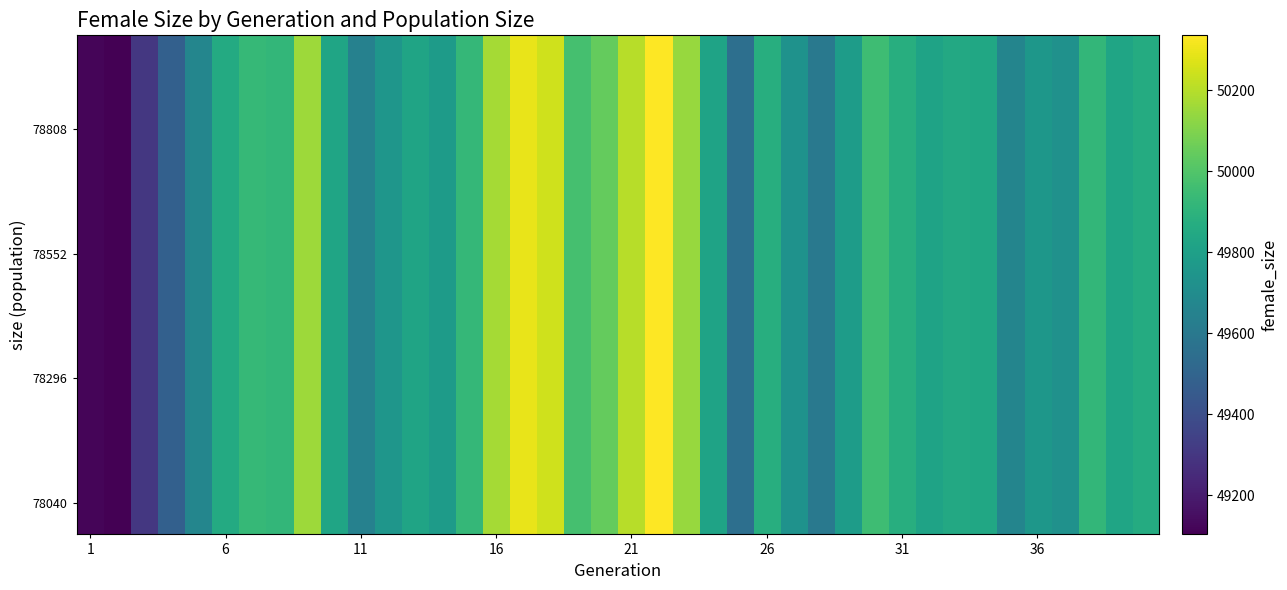

How many data points does each series have?

40